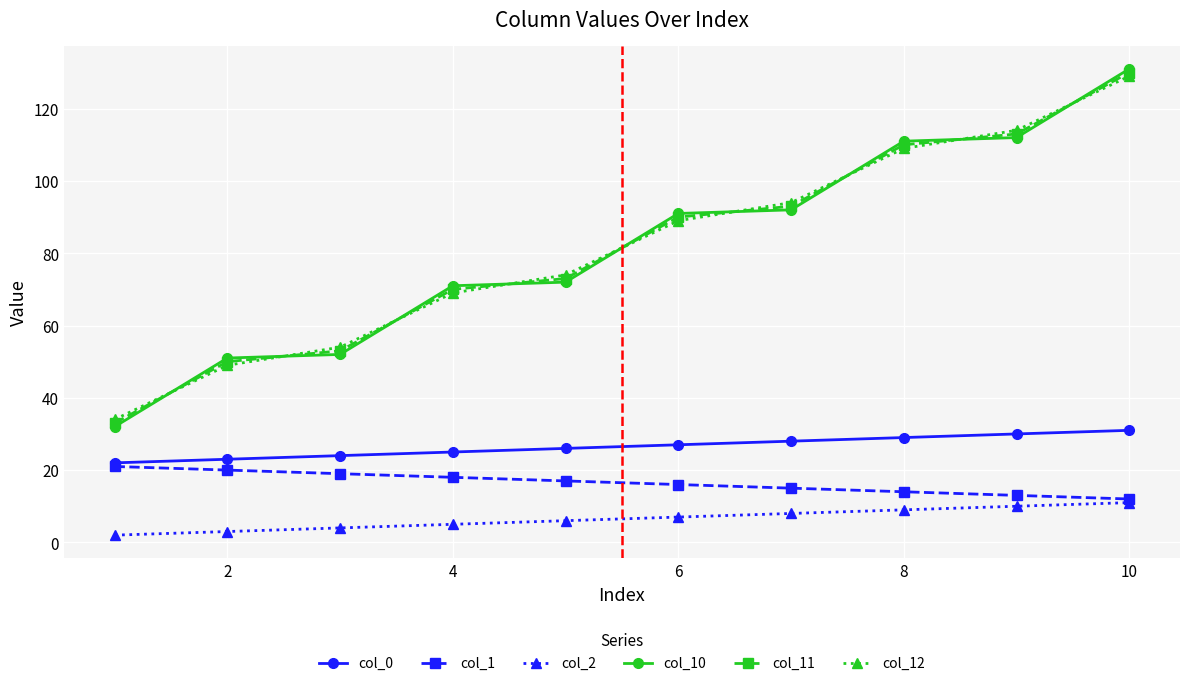

True or false: col_12 has more than 2 points higher than both neighbors.

False